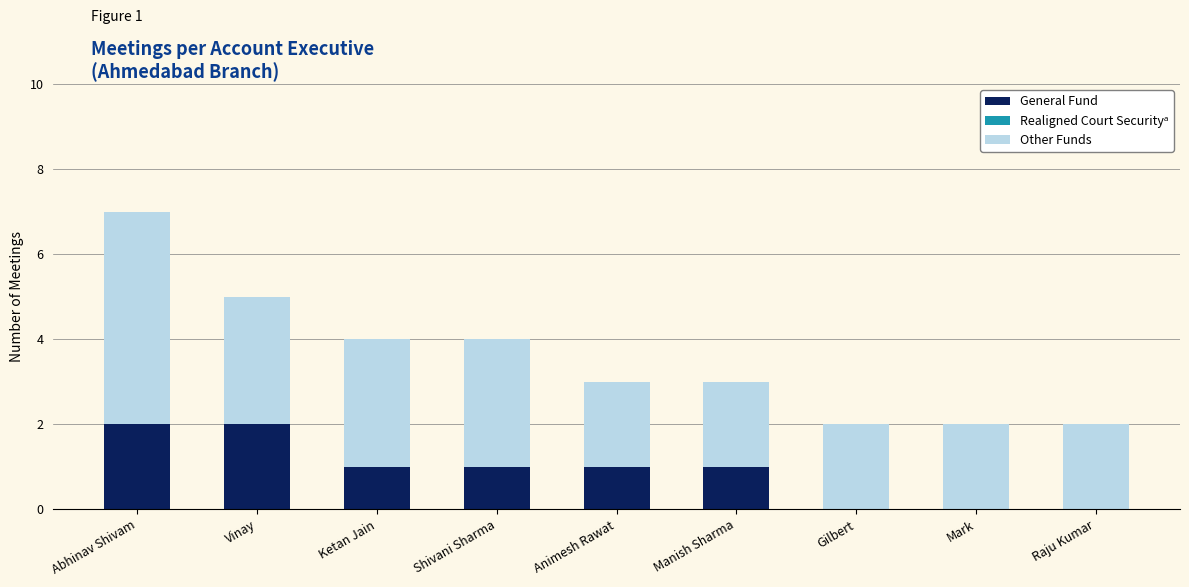

Reading left to right, transcribe the values for General Fund.

Abhinav Shivam=2	Vinay=2	Ketan Jain=1	Shivani Sharma=1	Animesh Rawat=1	Manish Sharma=1	Gilbert=0	Mark=0	Raju Kumar=0